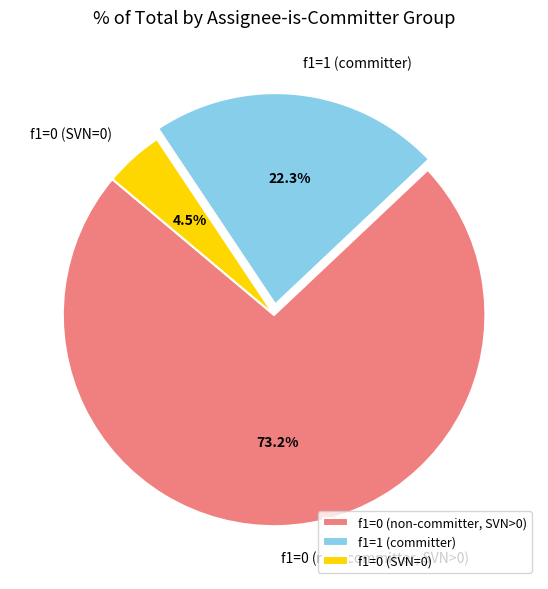

Which has a higher value, f1=0 (non-committer, SVN>0) or f1=1 (committer)?

f1=0 (non-committer, SVN>0)